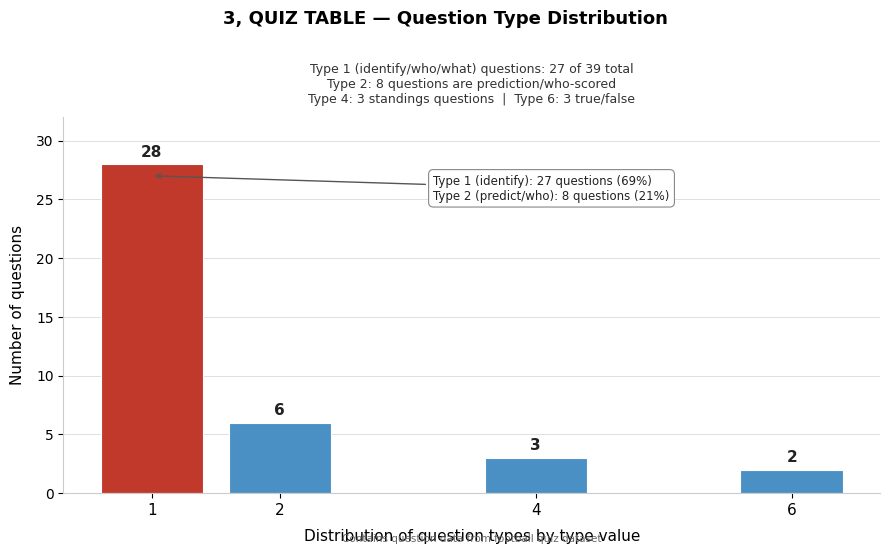

Reading right to left, what are all the values shown in this chart?

2	3	6	28